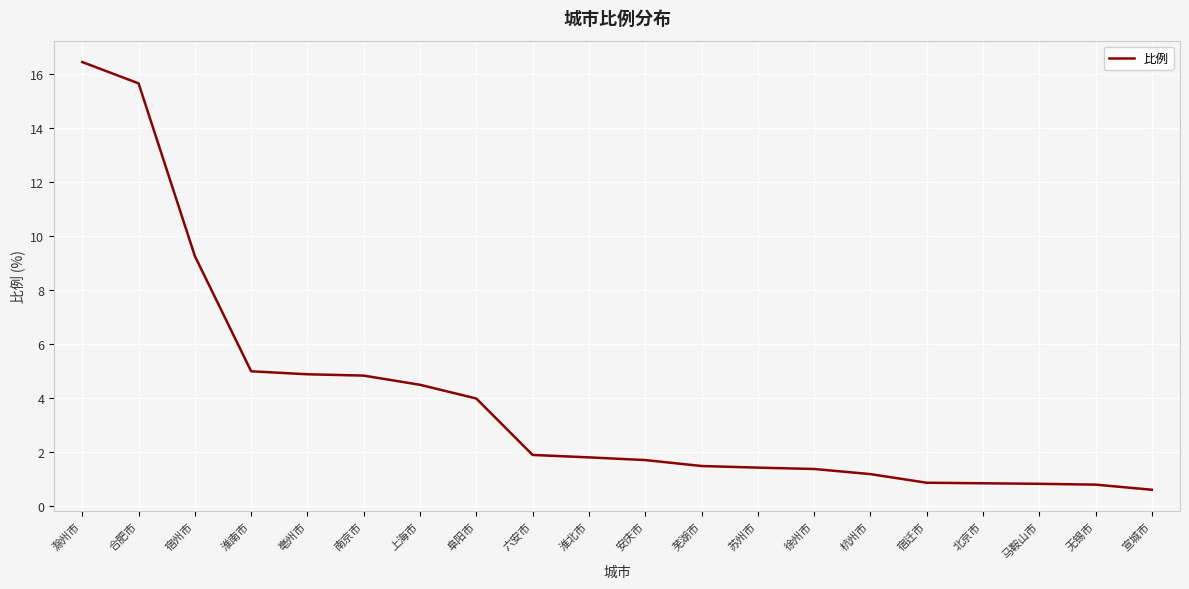

How many values are below 1?

5